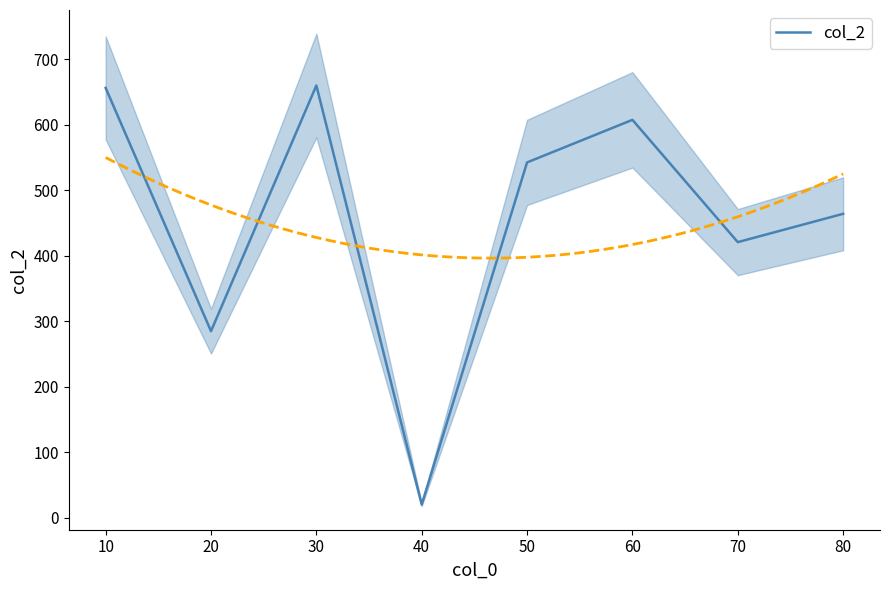

Reading left to right, list all the values displayed in this chart.

656.2	284.8	660.0	20.0	542.5	607.5	420.8	464.0